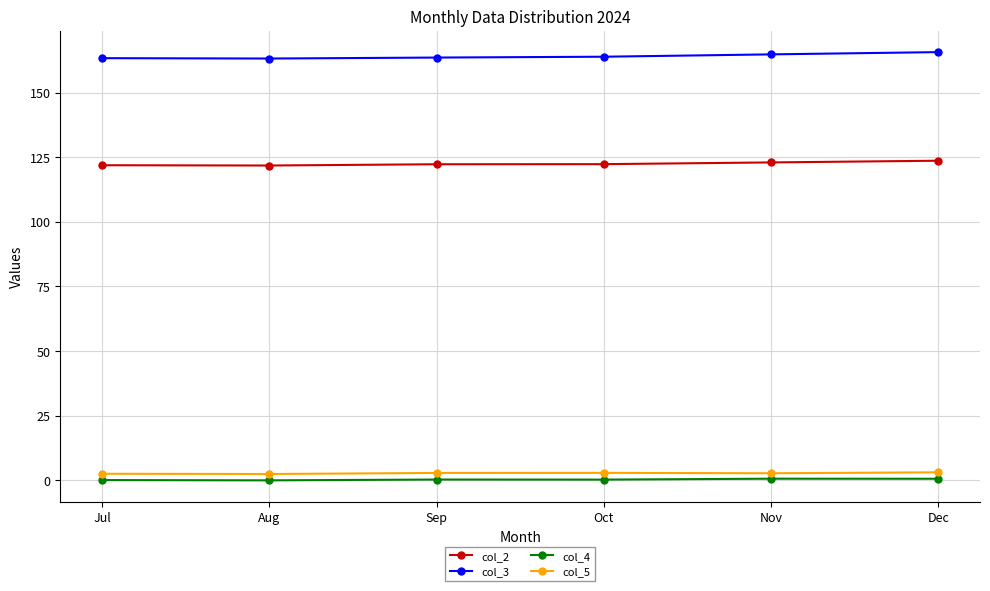

Which series has the largest total across all categories?

col_3